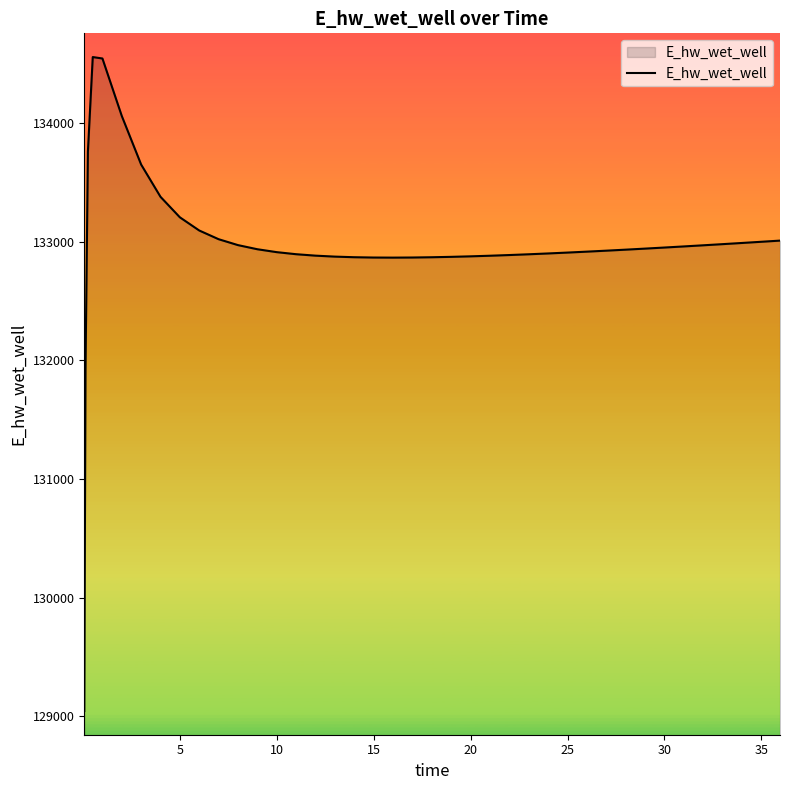

What is the difference between the maximum and minimum values?

5512.4